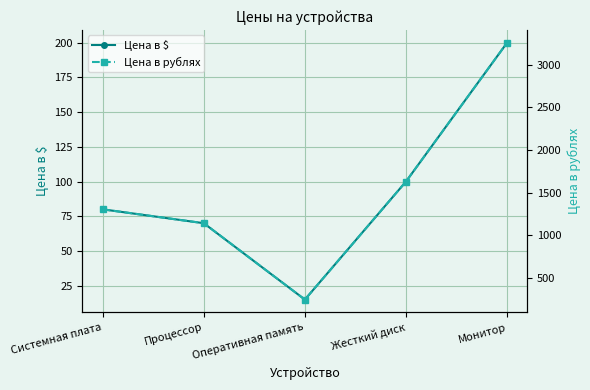

How many lines are shown in the chart?

2